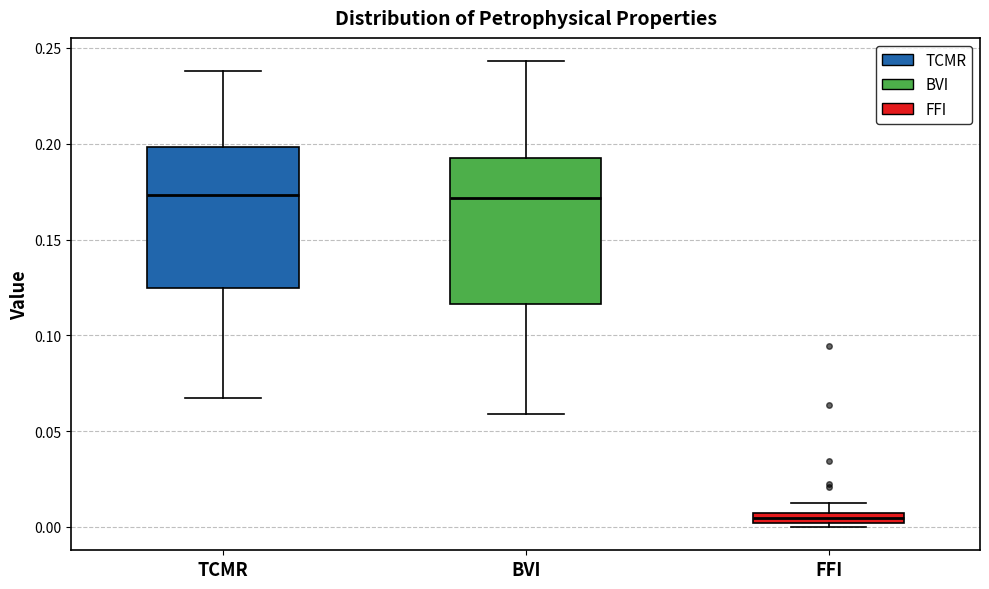

Where is the lower edge of the box for FFI on the y-axis? The values are not printed on the chart, so give them approximately, as read against the axis.

0.000